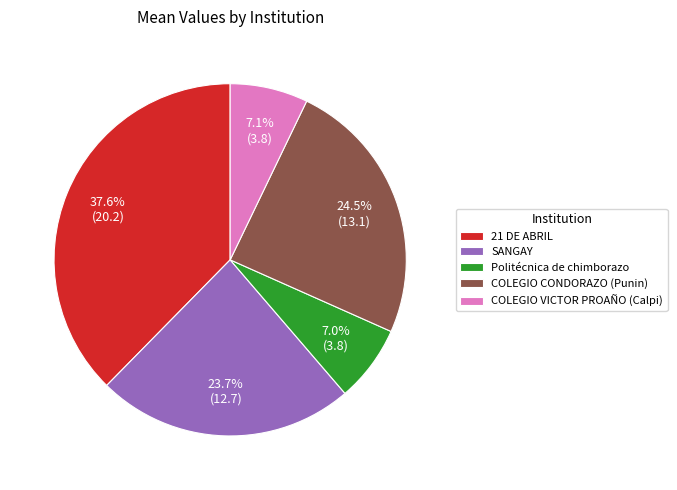

To the nearest percent, what is the average slice percentage?

20%